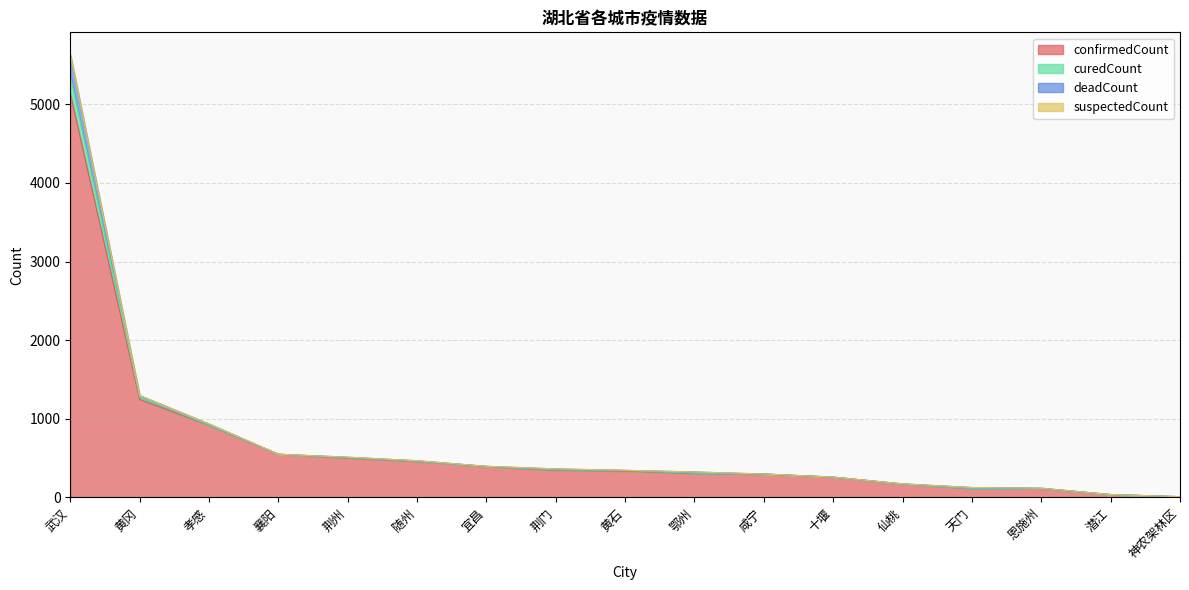

At which label does confirmedCount reach its peak?

武汉